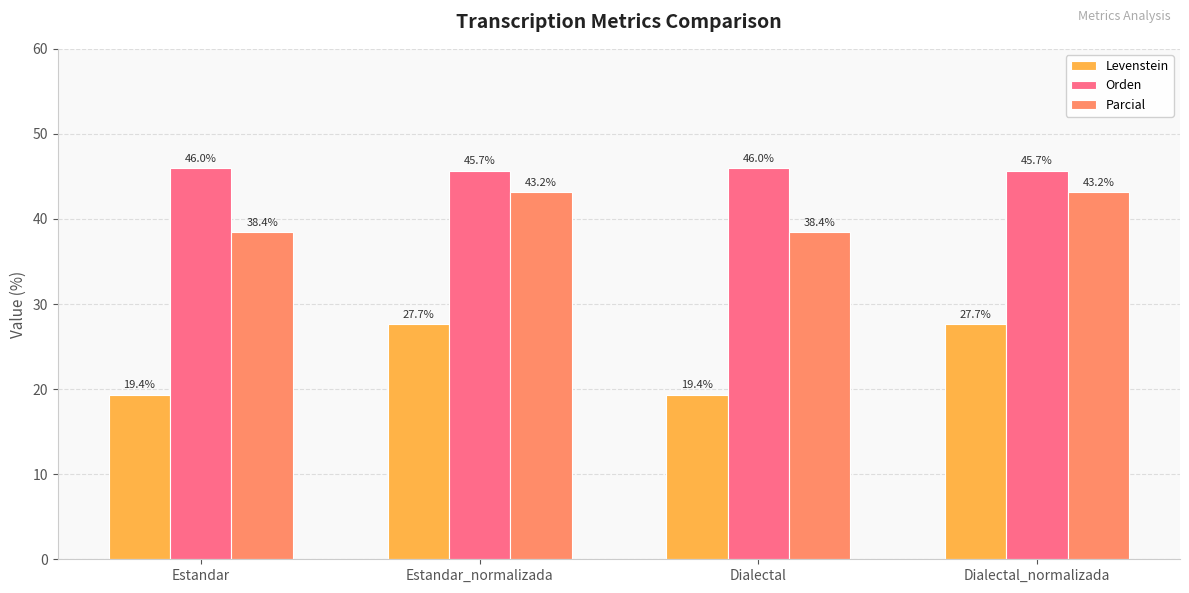

Reading left to right, what are all the values shown in this chart?

Levenstein: Estandar=19.4	Estandar_normalizada=27.7	Dialectal=19.4	Dialectal_normalizada=27.7
Orden: Estandar=46.0	Estandar_normalizada=45.7	Dialectal=46.0	Dialectal_normalizada=45.7
Parcial: Estandar=38.4	Estandar_normalizada=43.2	Dialectal=38.4	Dialectal_normalizada=43.2